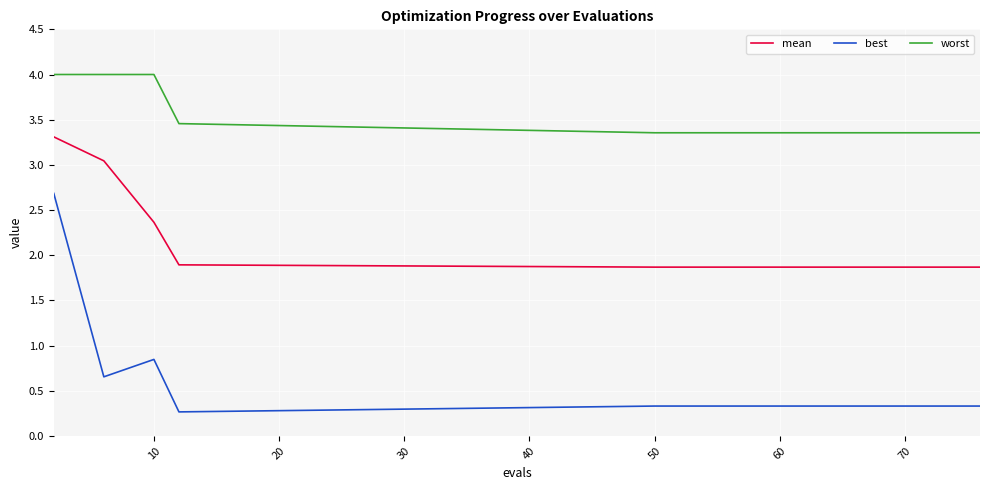

What is the lowest value of the worst series?

3.4